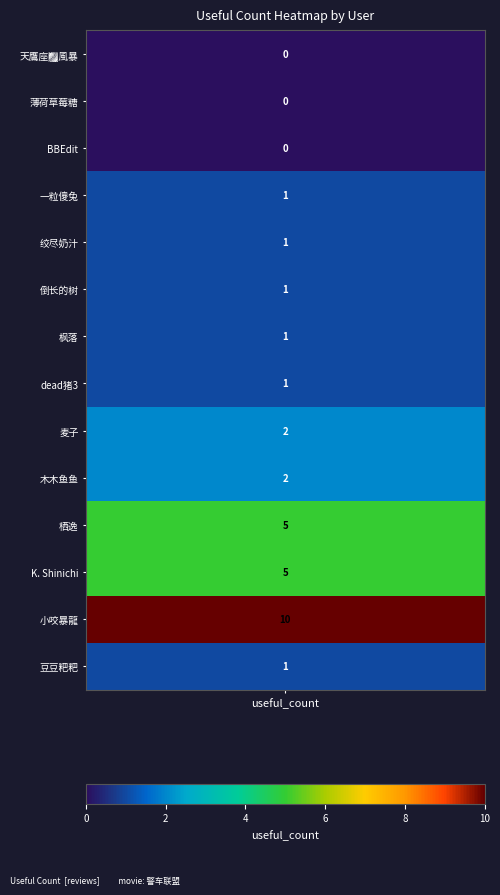

List the series in order of their peak value, lowest first.

天鷹座🌌風暴, 薄荷草莓糖, BBEdit, 一粒傻兔, 绞尽奶汁, 倒长的树, 枫落, dead猪3, 豆豆粑粑, 麦子, 木木鱼鱼, 栖逸, K. Shinichi, 小咬暴龍